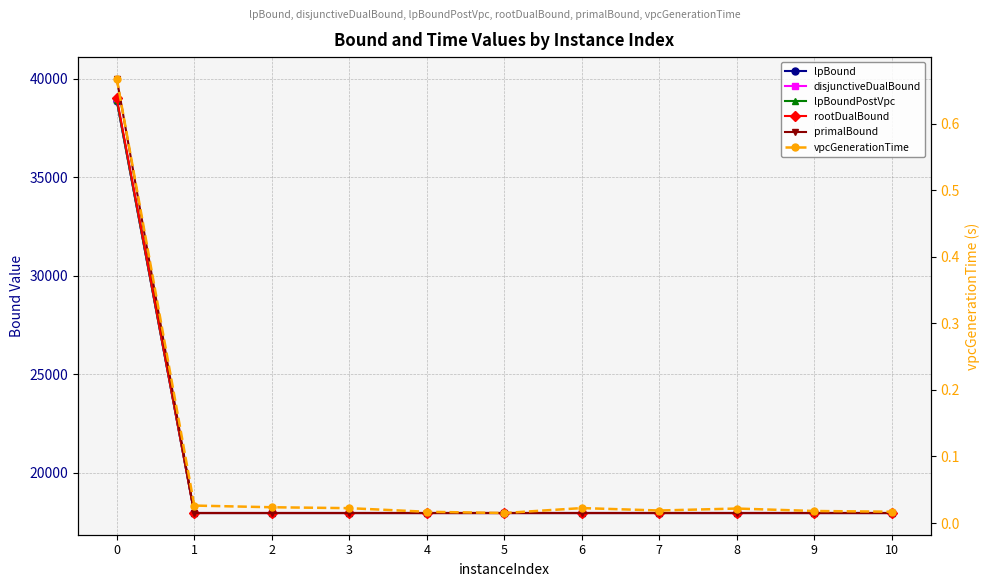

What is the value of the lpBound point at the 9th from the left?

17947.6